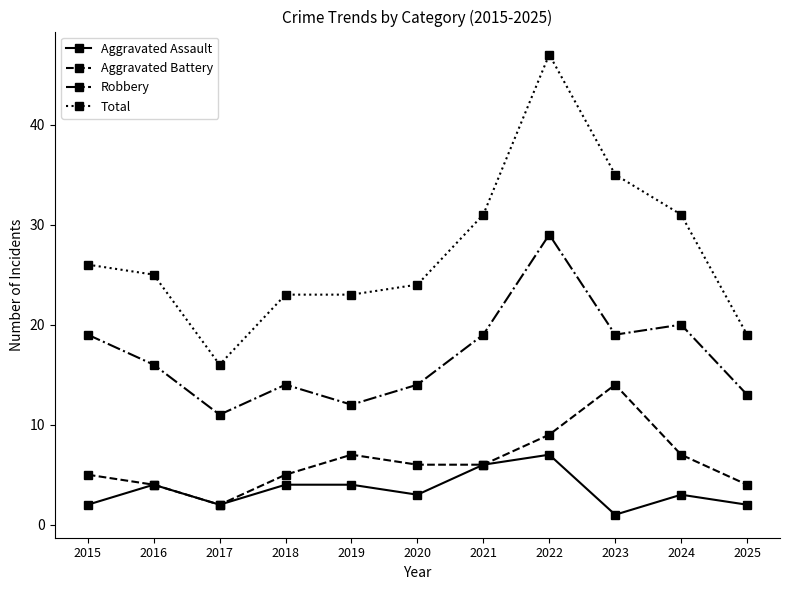

Between 2021 and 2023, which series saw the biggest shift?

Aggravated Battery